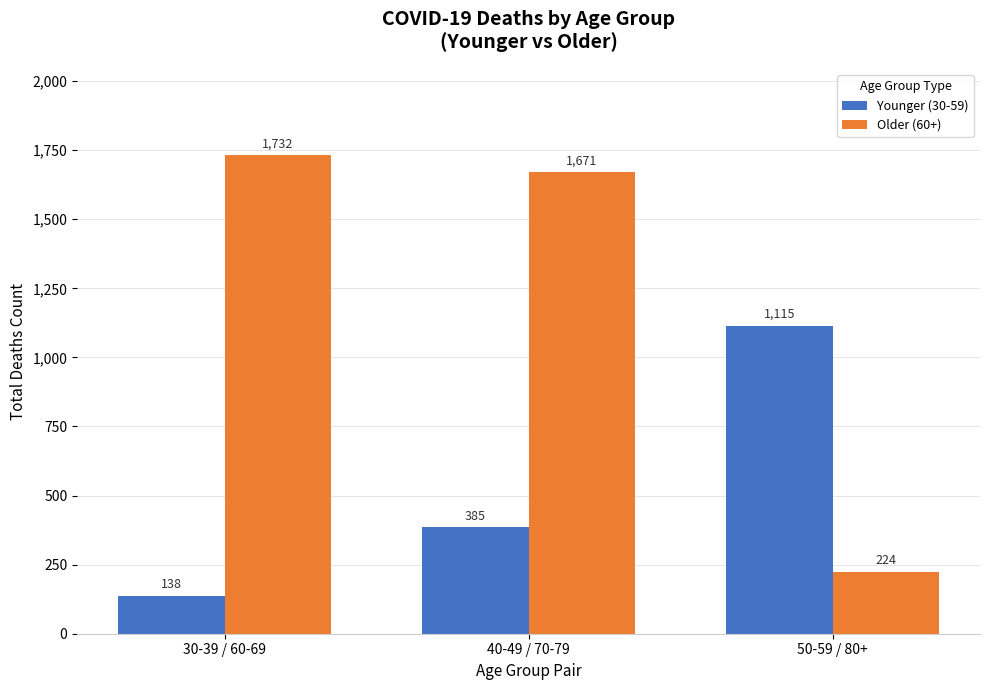

What is the value of the Younger (30-59) bar at the 2nd from the left?

385